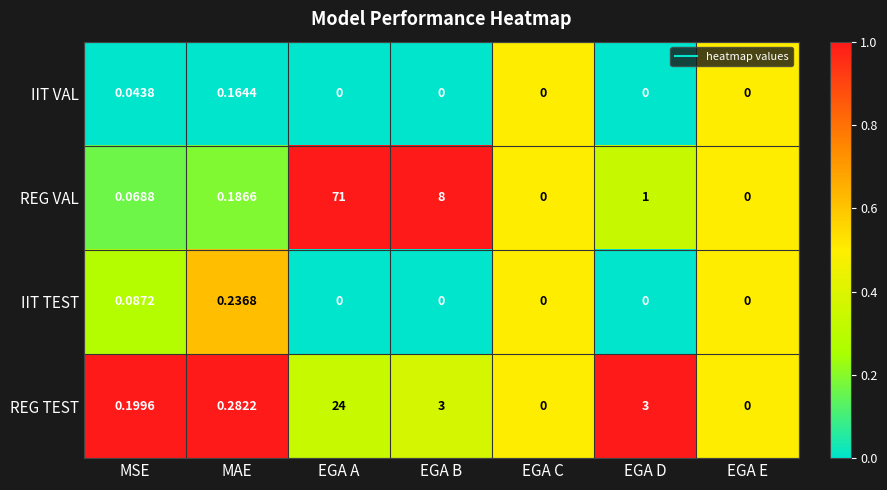

Rank the series by their maximum value, from lowest to highest.

IIT VAL, IIT TEST, REG TEST, REG VAL